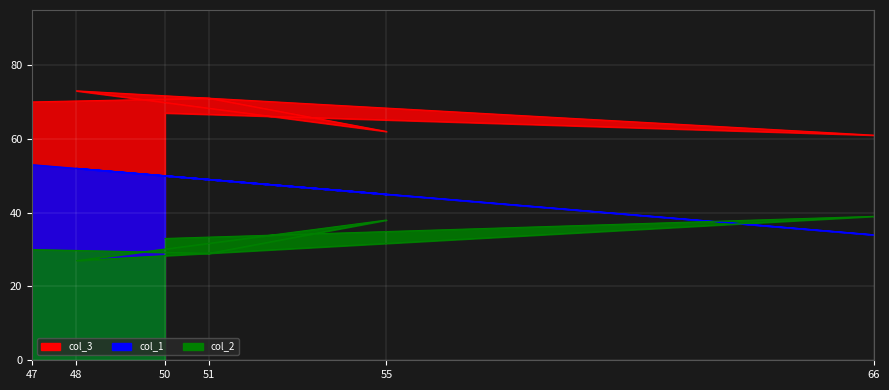

In col_1, how many points are lower than both neighbors (excluding endpoints)?

2